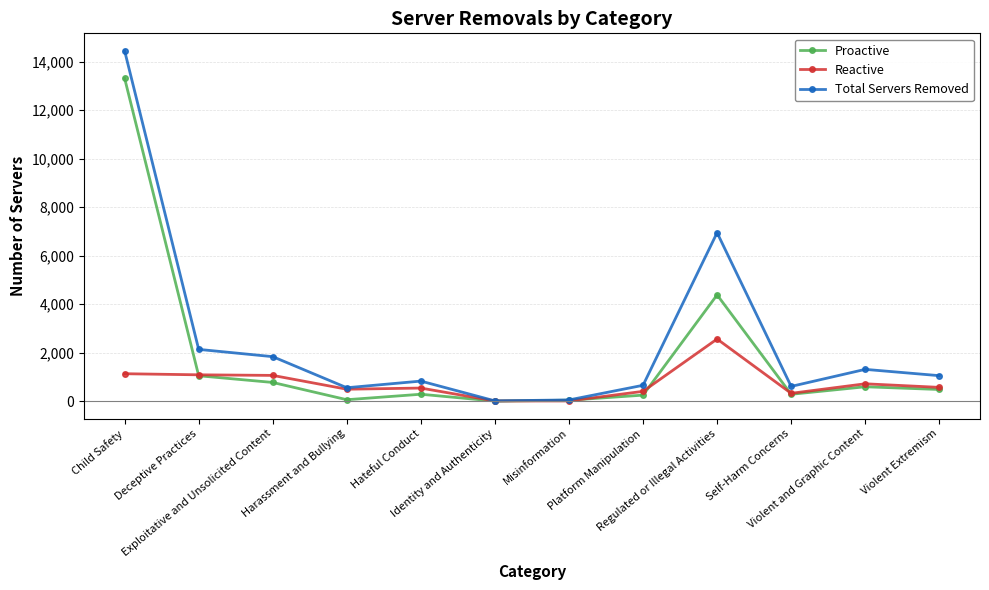

At which label does Total Servers Removed first exceed 1053?

Child Safety